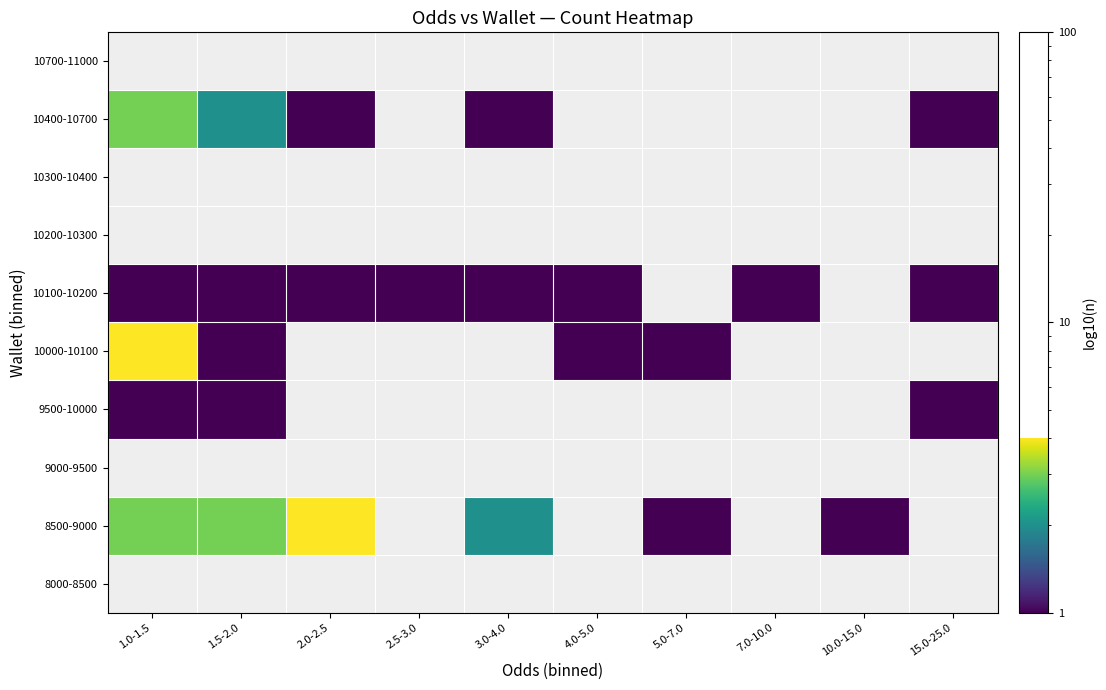

What is the smallest value displayed?

1.0